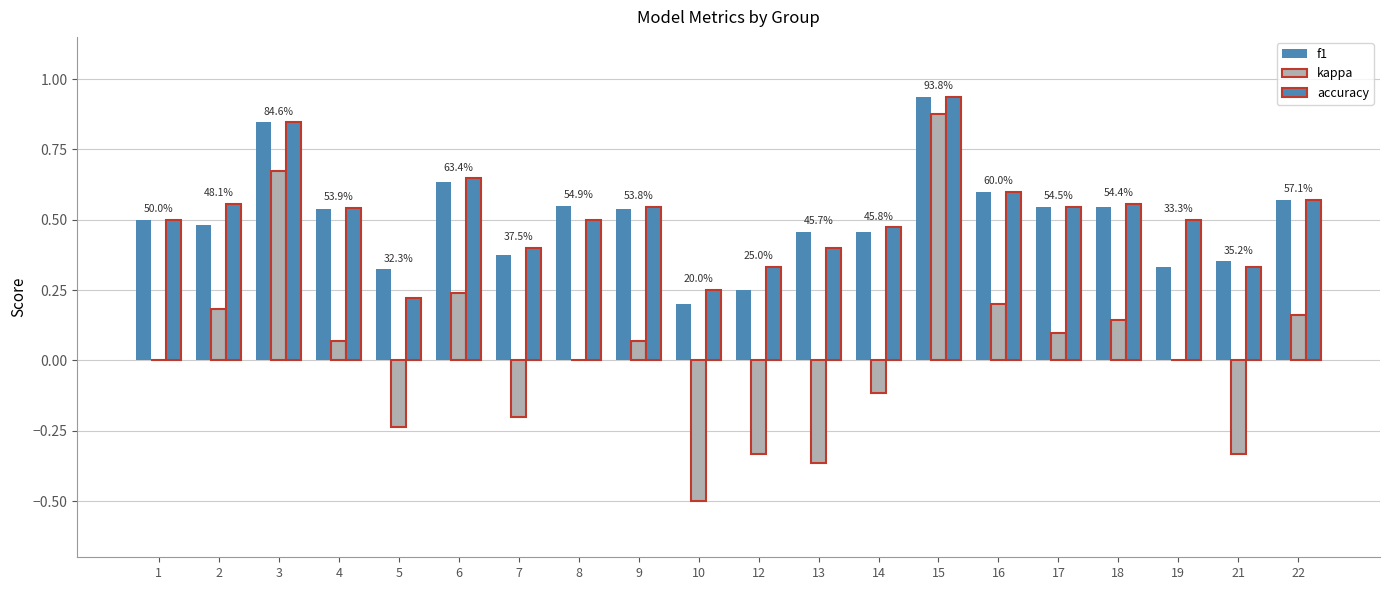

What is the value of the f1 bar at the 12th from the left?

0.5